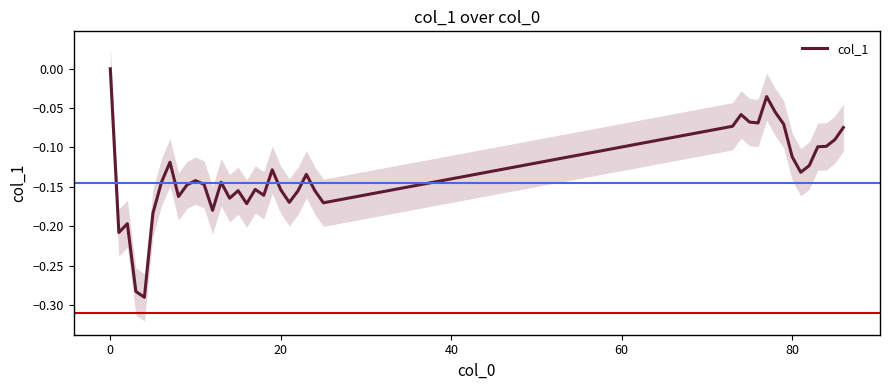

What is the difference between the maximum and minimum values?

0.3